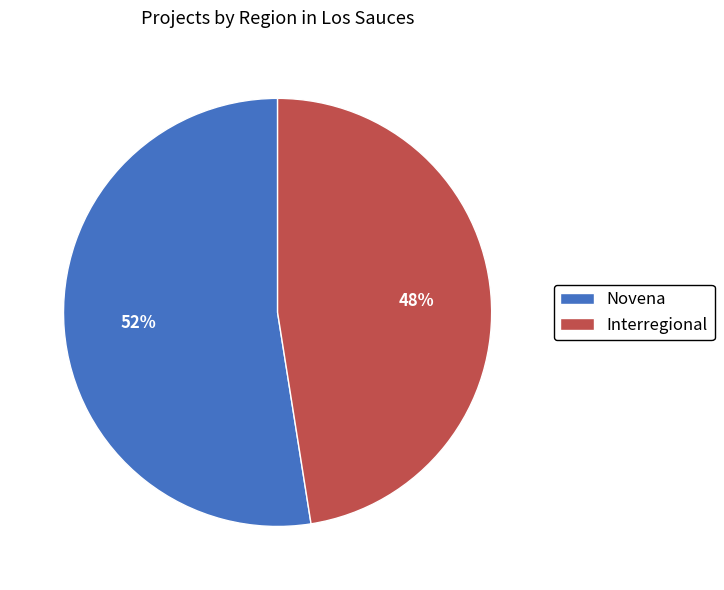

Which category has the biggest portion of the pie?

Novena